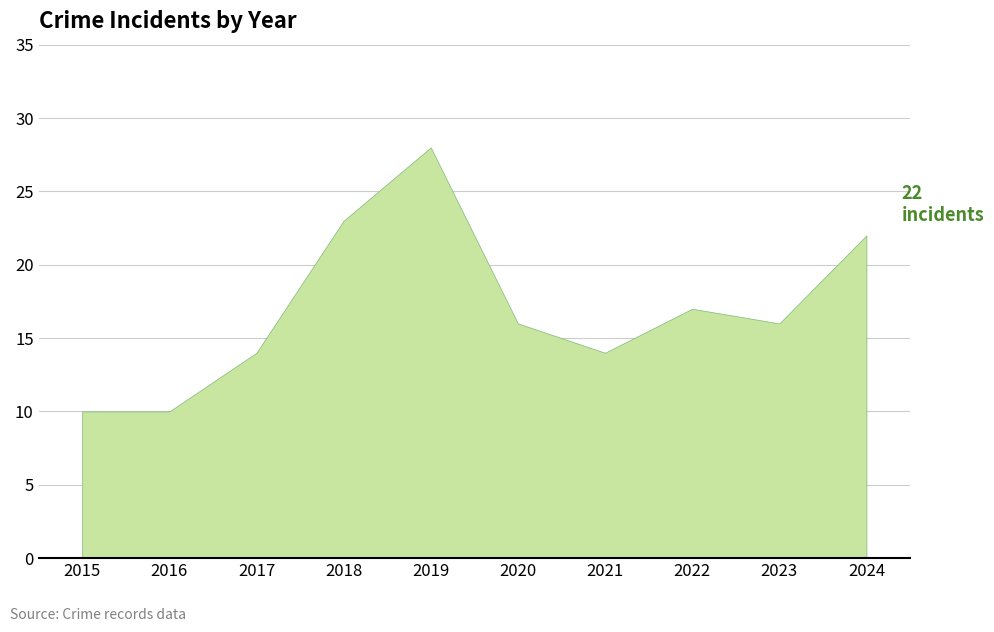

What is the smallest value displayed?

10